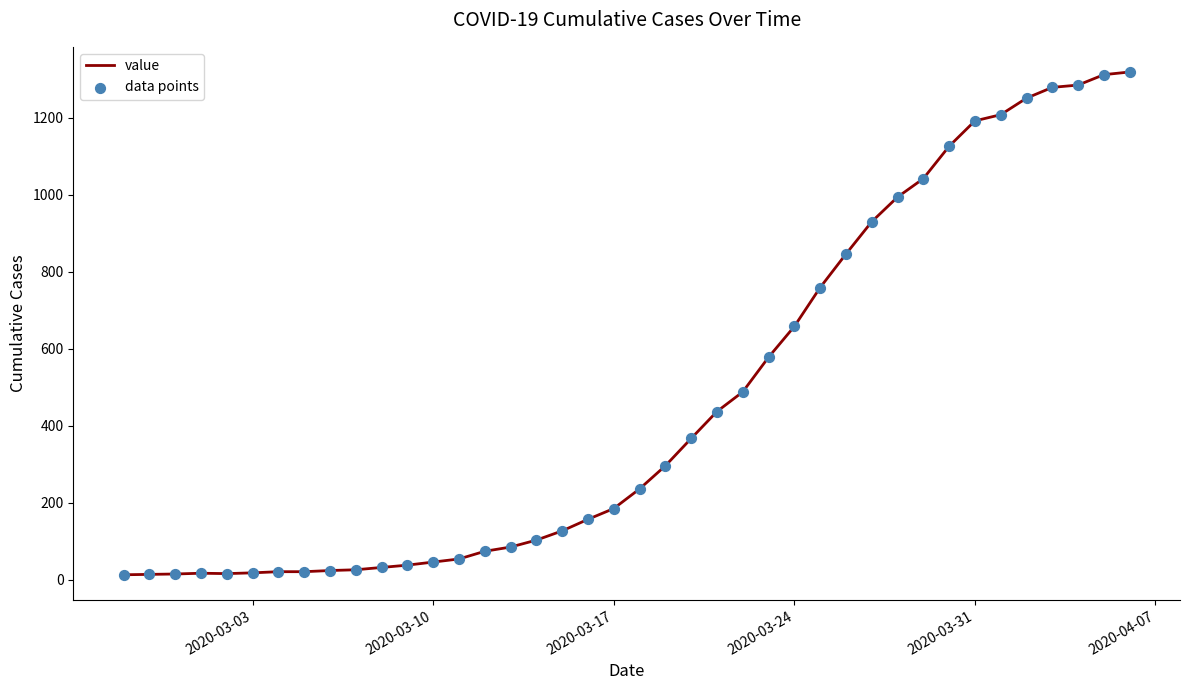

What is the greatest value displayed?

1319